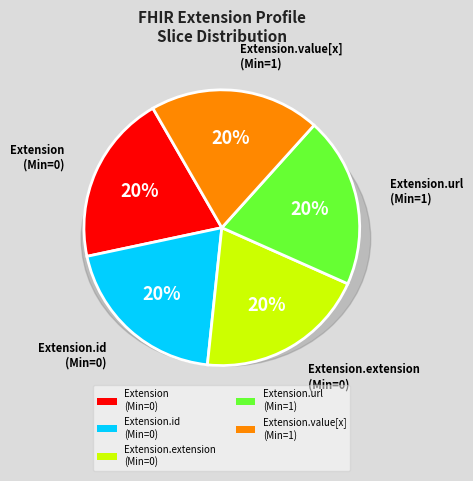

Does Extension.id represent more than half of the total?

No